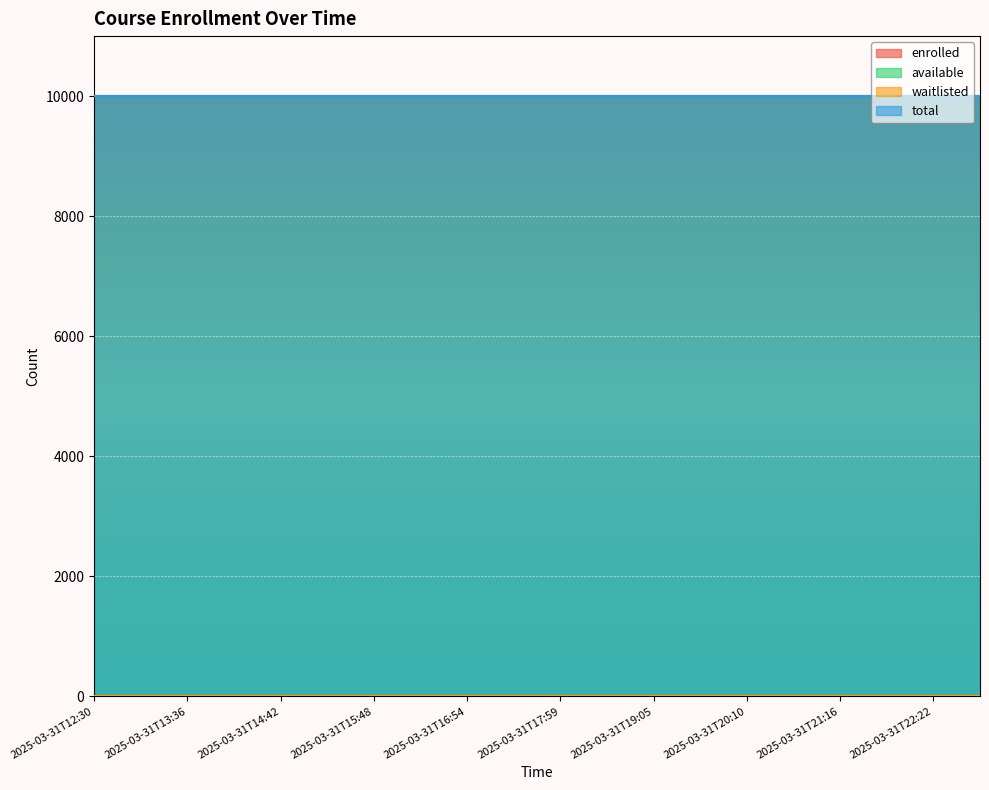

True or false: available and enrolled intersect in this chart.

False